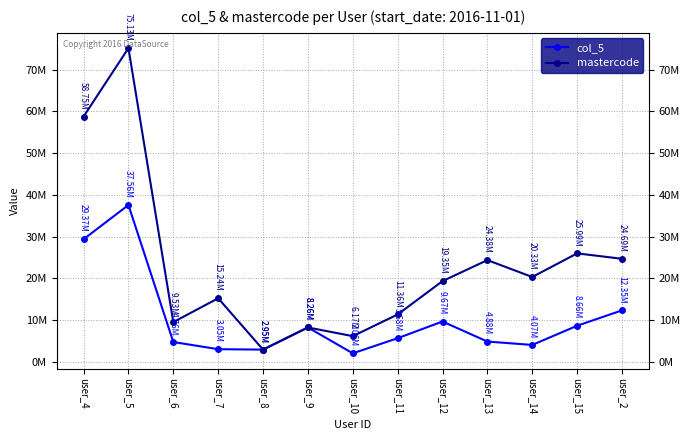

True or false: mastercode has more than 1 points higher than both neighbors.

True